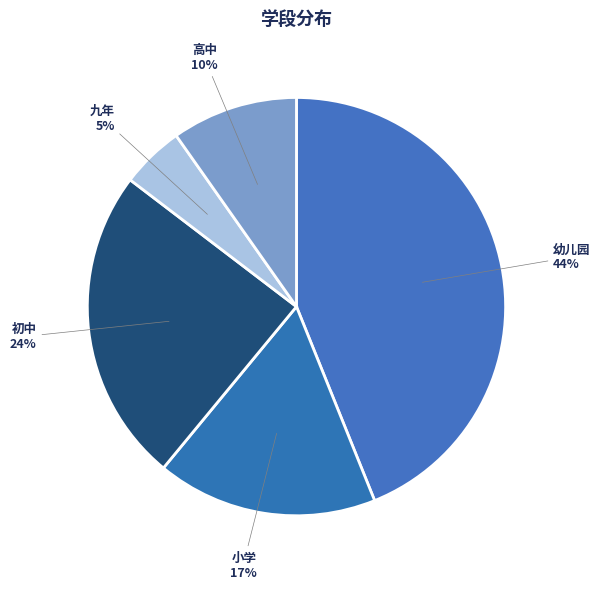

Count the number of slices in the pie.

5